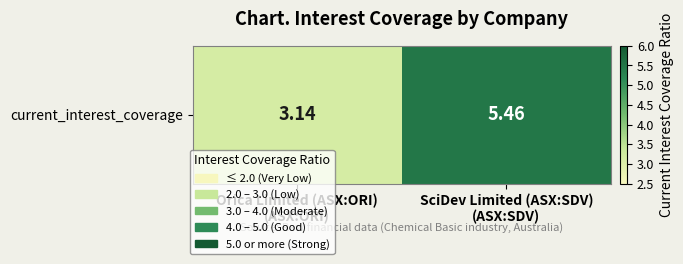

How many series are shown in this chart?

1